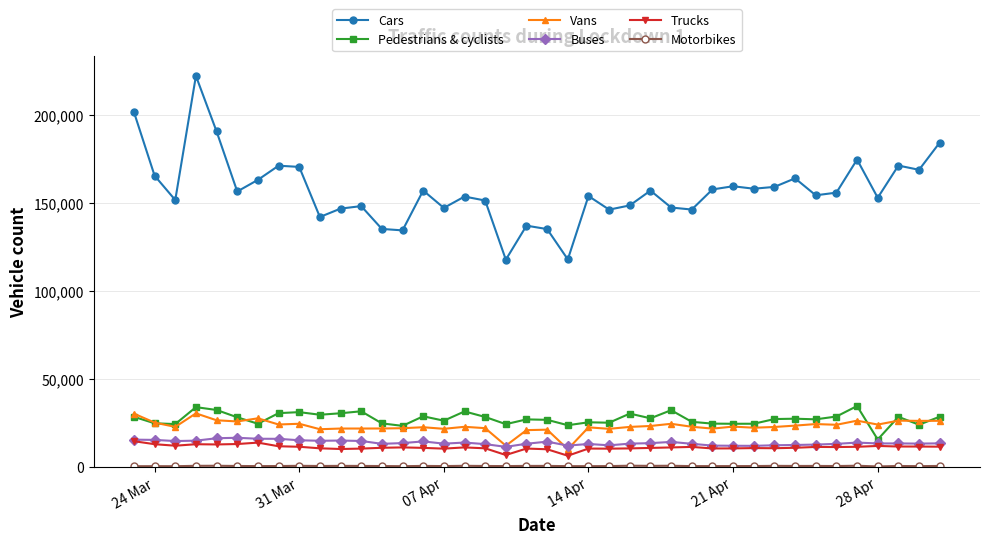

At how many categories does at least one series exceed 54998?

40